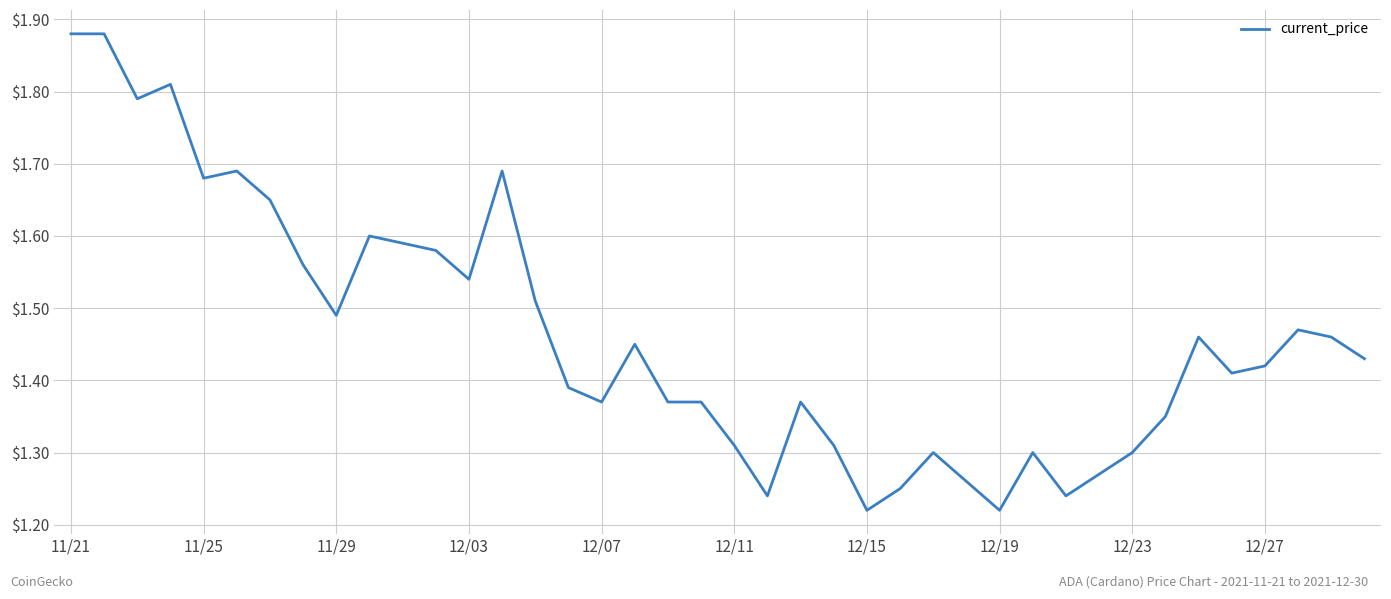

What is the difference between the maximum and minimum values?

0.7